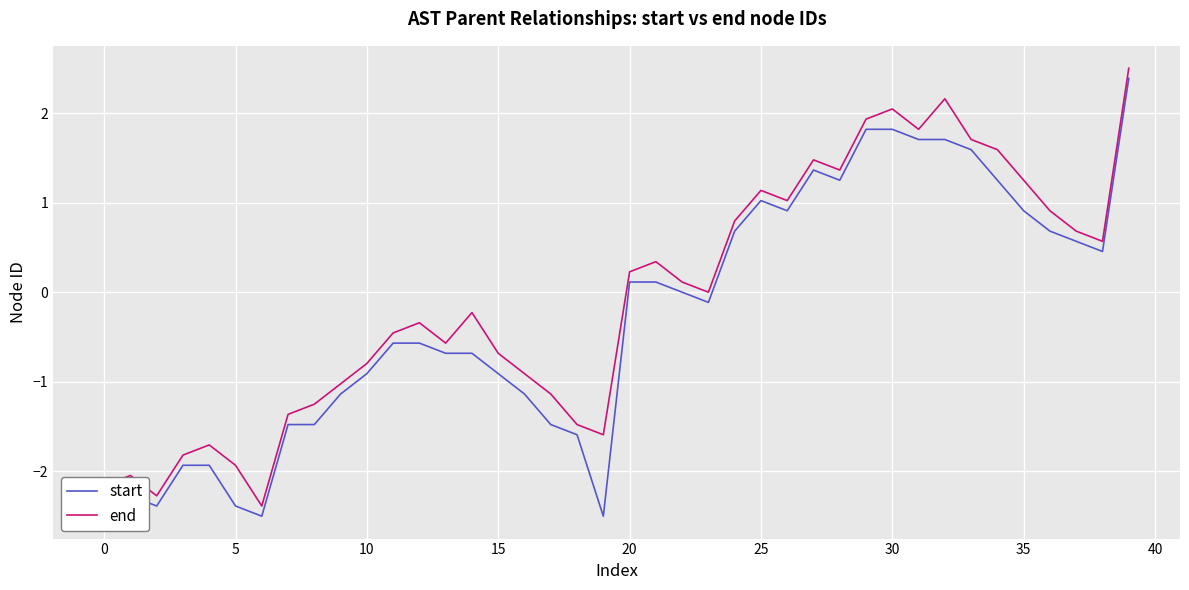

What is the minimum value shown in the chart?

-2.5